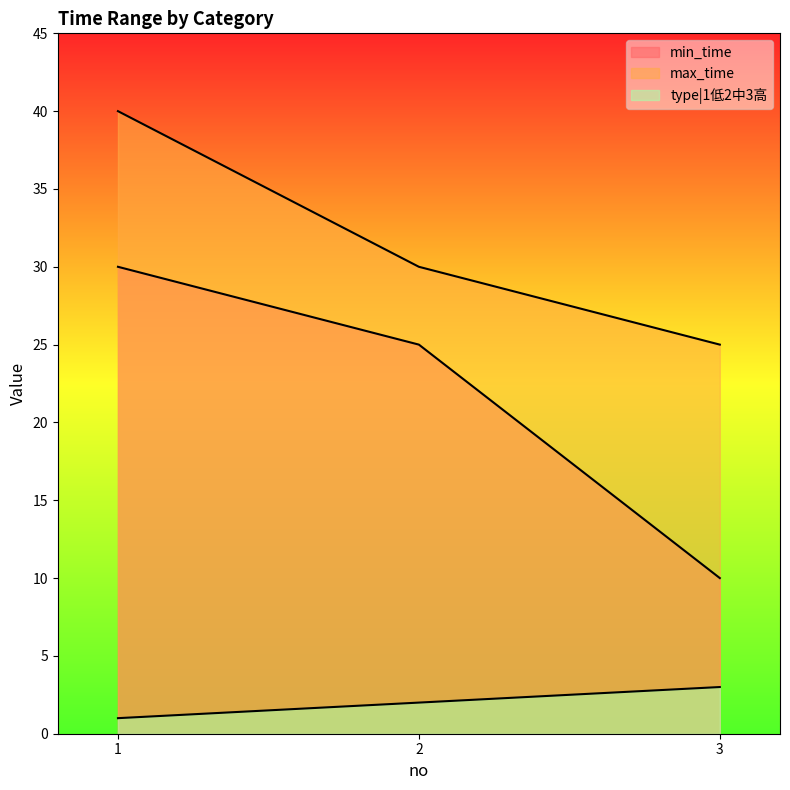

Which label corresponds to the smallest value in the chart?

1